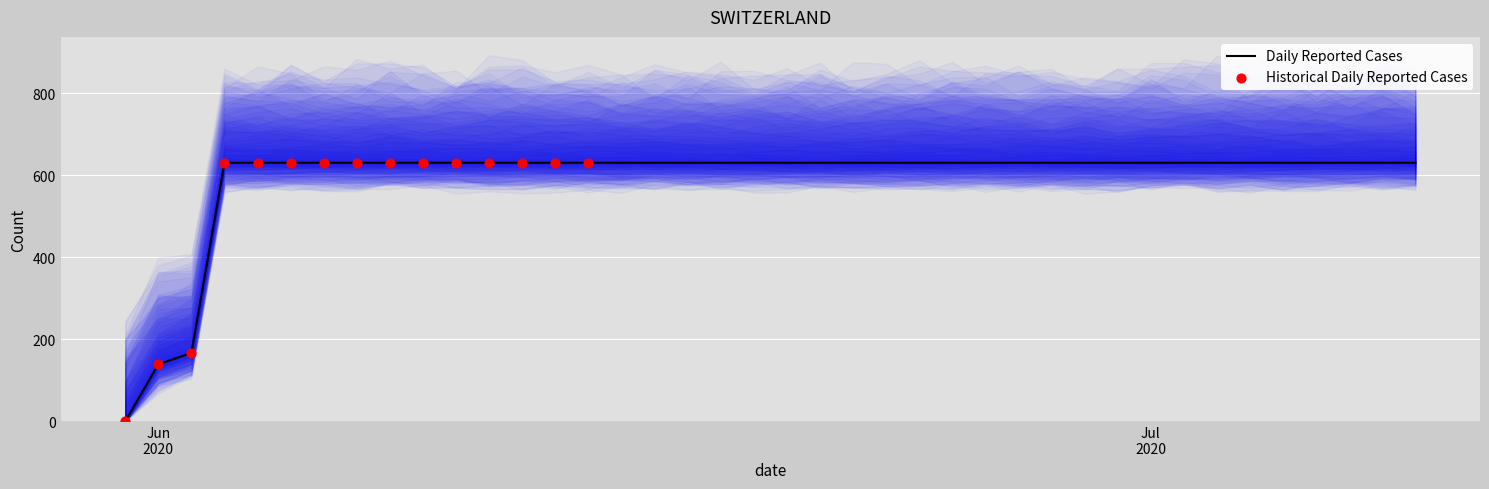

What is the ratio of the value at 2020-06-07 to the value at 2020-07-06?

1.0